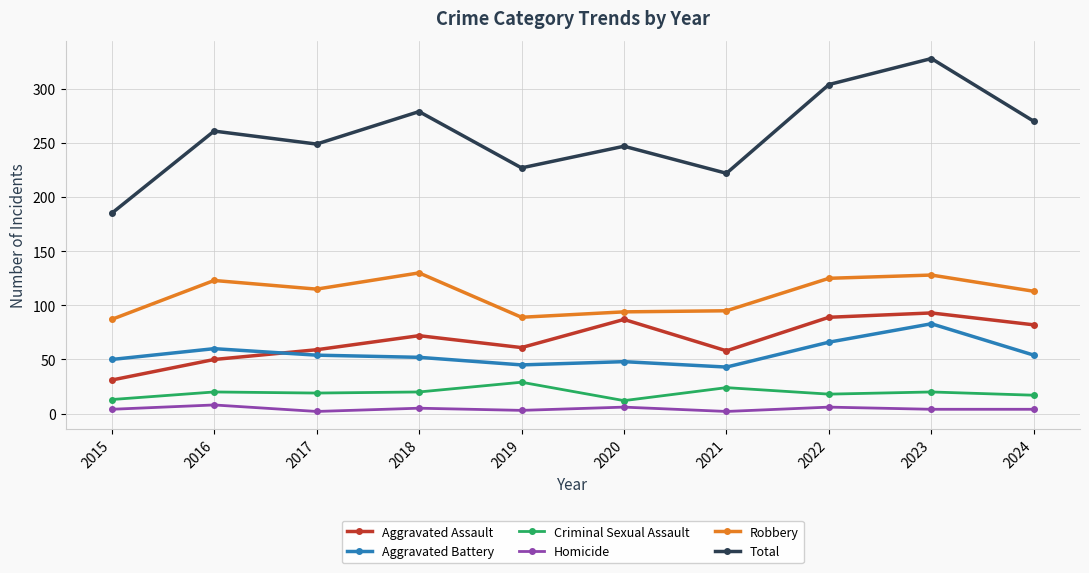

What is the sum of all Aggravated Battery values?

555